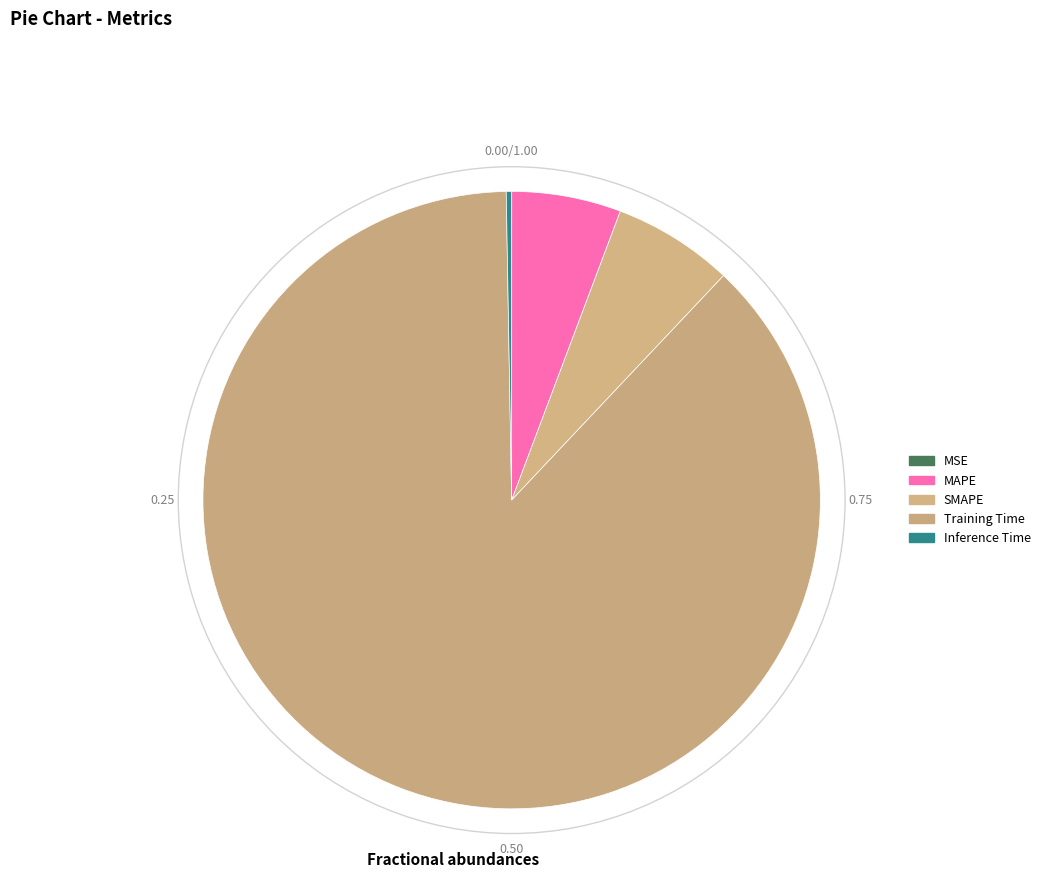

Does any single category account for the majority?

Yes